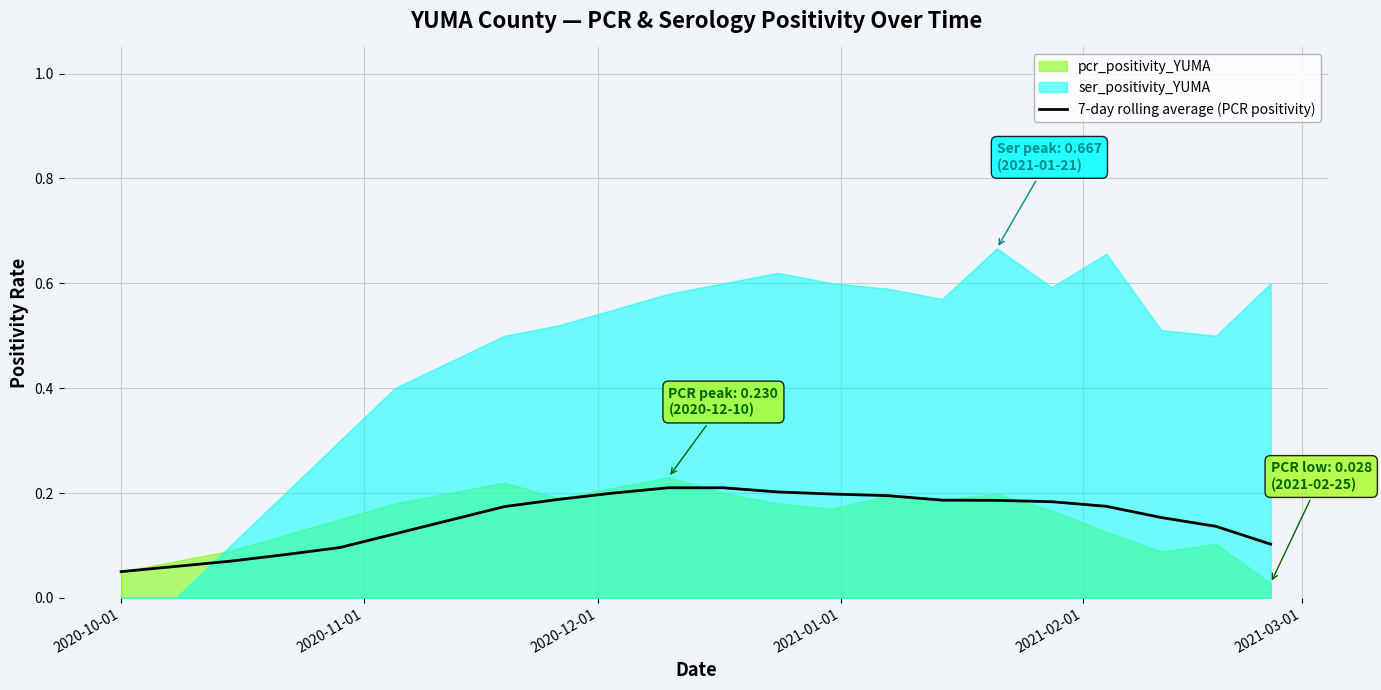

Reading right to left, extract all data points from this chart.

0.1	0.1	0.2	0.2	0.2	0.2	0.2	0.2	0.2	0.2	0.2	0.2	0.2	0.2	0.2	0.1	0.1	0.1	0.1	0.1	0.1	0.1